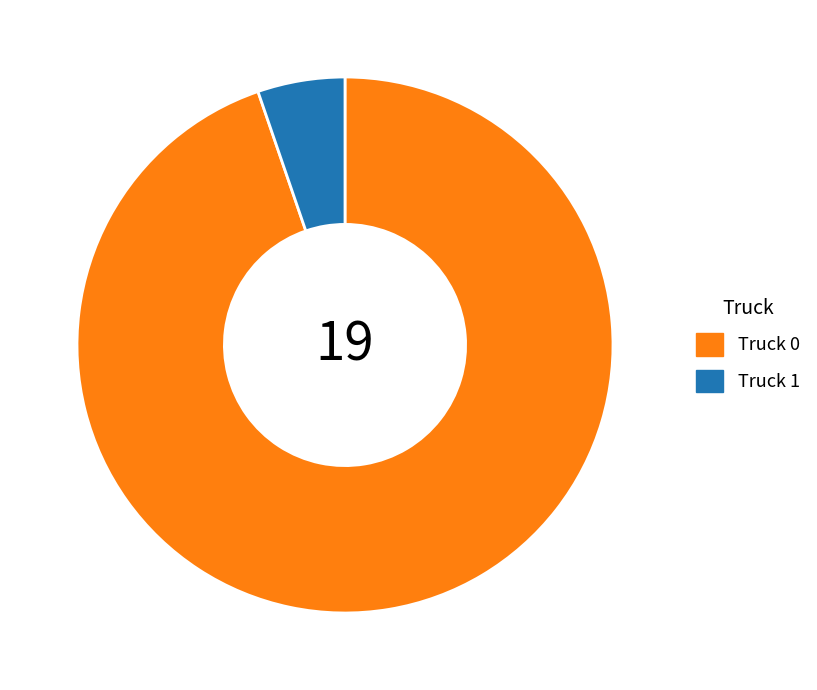

Combined, do Truck 1 and Truck 0 account for over 50%?

Yes